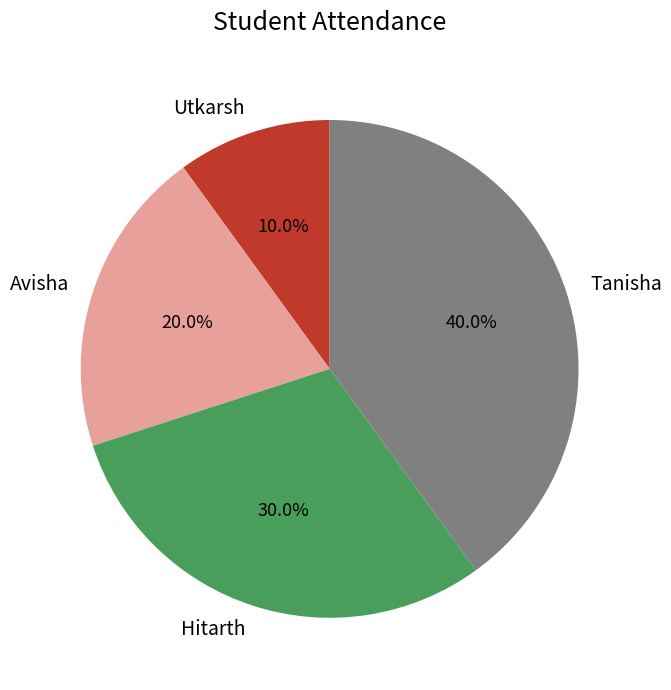

Does Avisha account for over 50% of the chart?

No